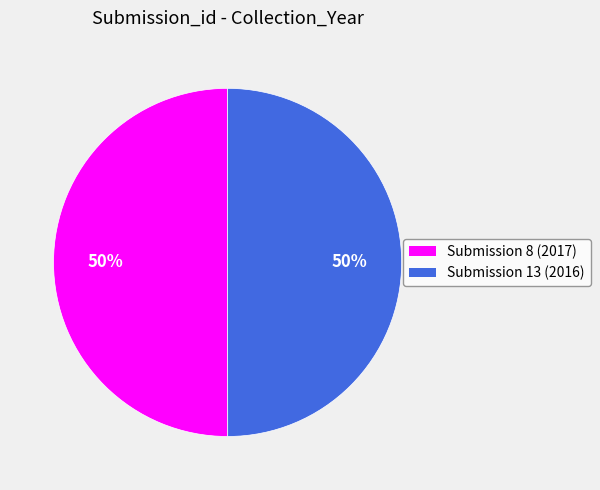

To the nearest percent, what is the average slice percentage?

50%